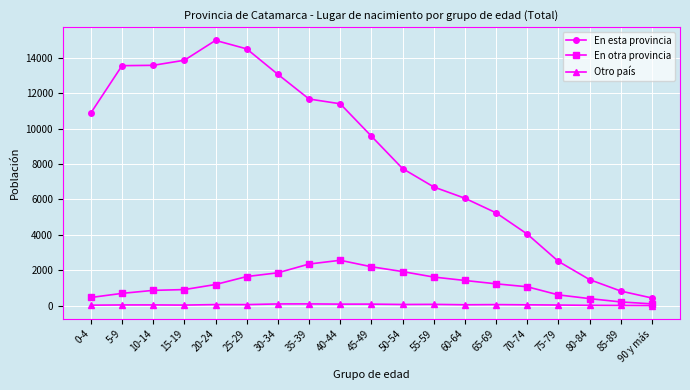

What is the minimum value for En esta provincia?

434